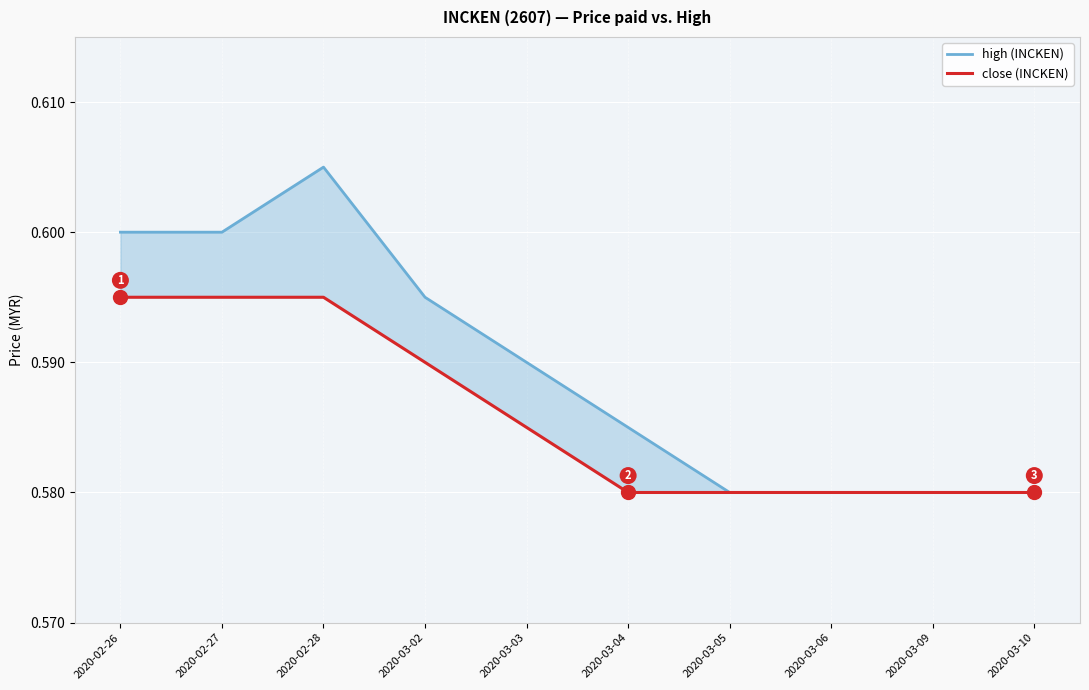

Reading left to right, extract all data points from this chart.

high (INCKEN): 2020-02-26=0.6	2020-02-27=0.6	2020-02-28=0.6	2020-03-02=0.6	2020-03-03=0.6	2020-03-04=0.6	2020-03-05=0.6	2020-03-06=0.6	2020-03-09=0.6	2020-03-10=0.6
close (INCKEN): 2020-02-26=0.6	2020-02-27=0.6	2020-02-28=0.6	2020-03-02=0.6	2020-03-03=0.6	2020-03-04=0.6	2020-03-05=0.6	2020-03-06=0.6	2020-03-09=0.6	2020-03-10=0.6